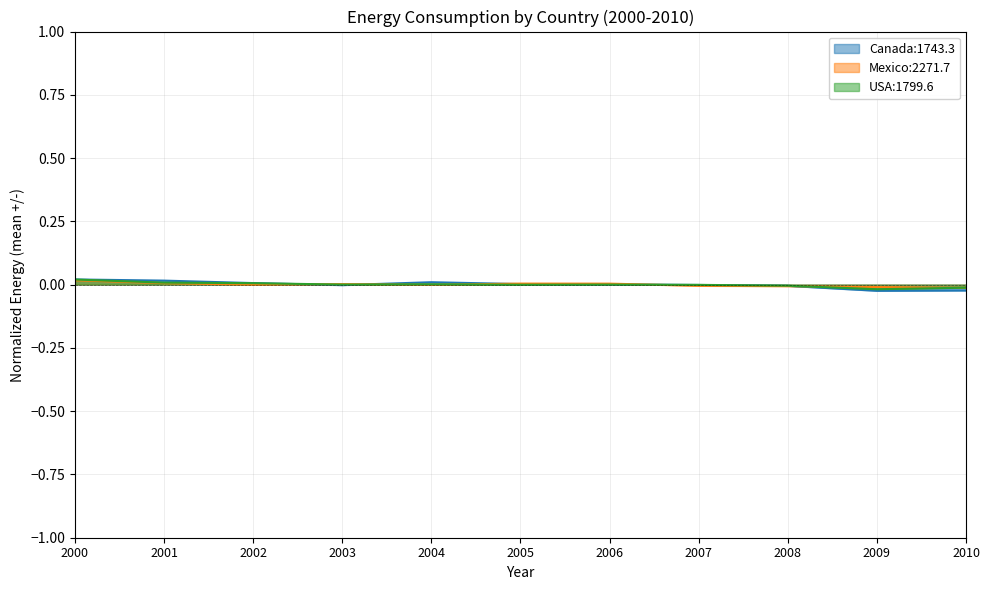

What are all the series names shown in the legend?

Canada, Mexico, USA